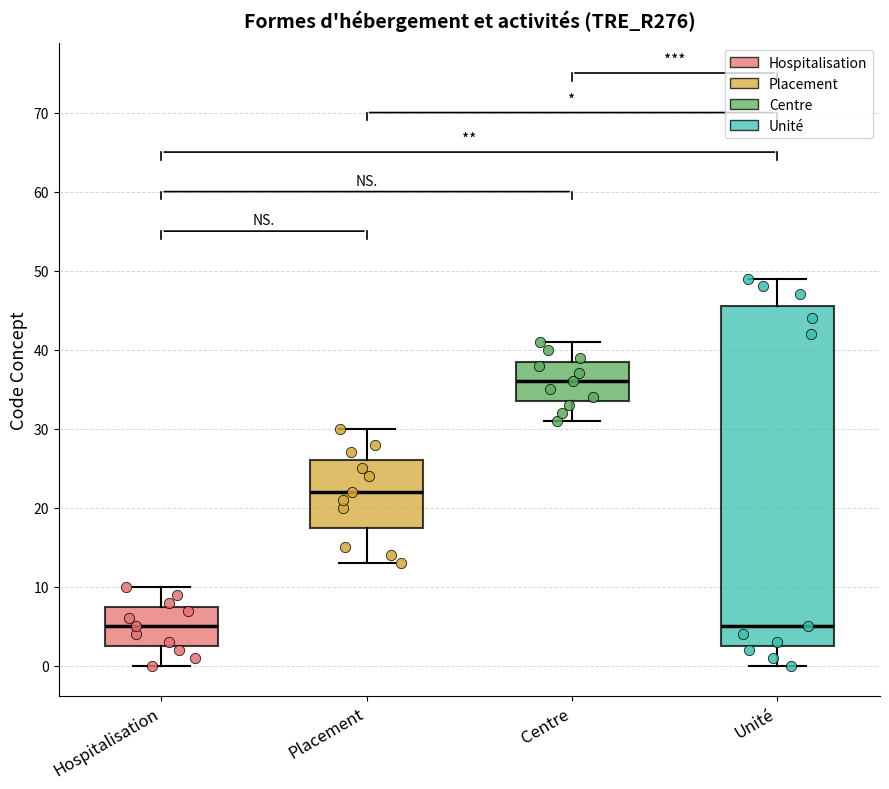

Where is the upper edge of the box for Centre on the y-axis? The values are not printed on the chart, so give them approximately, as read against the axis.

39